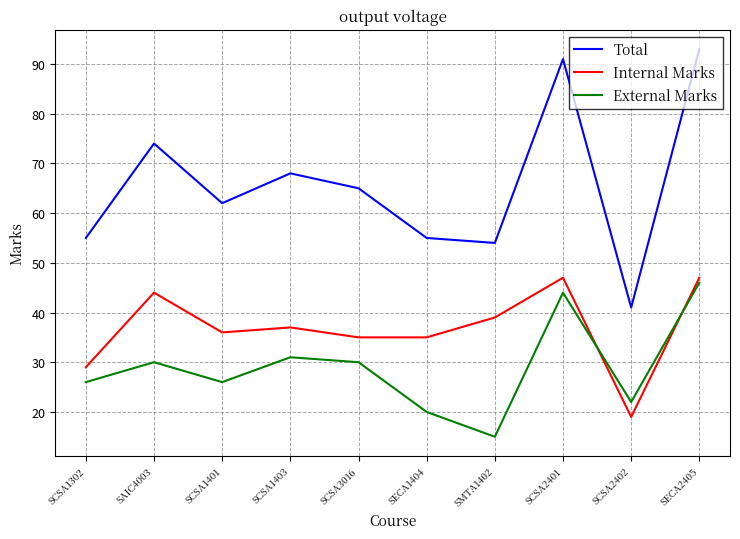

What is the highest value of the Total series?

93